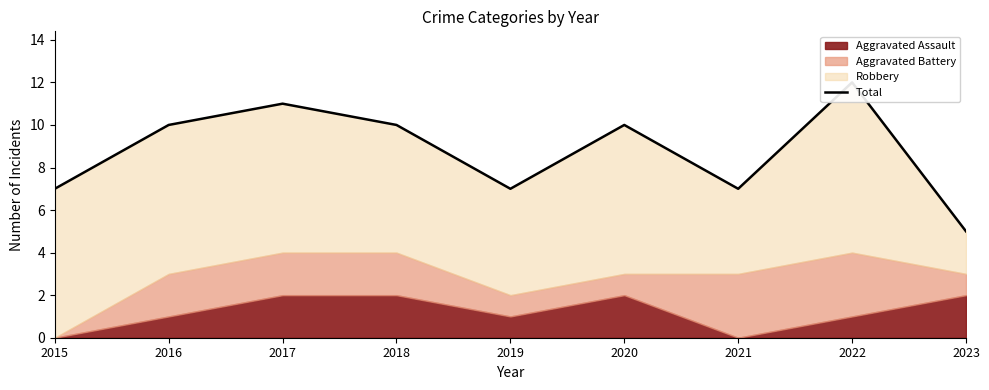

Does the chart have visible grid lines?

No